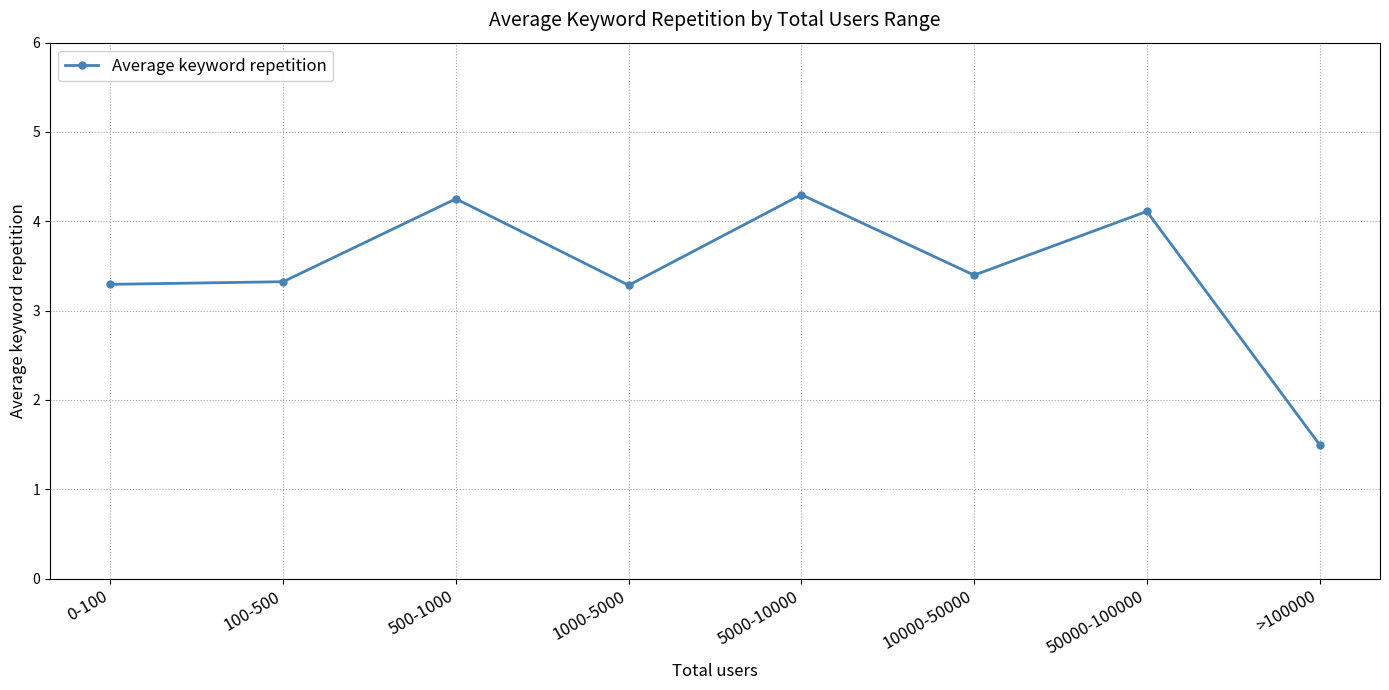

The value at 500-1000 is 7.3. True or false?

False